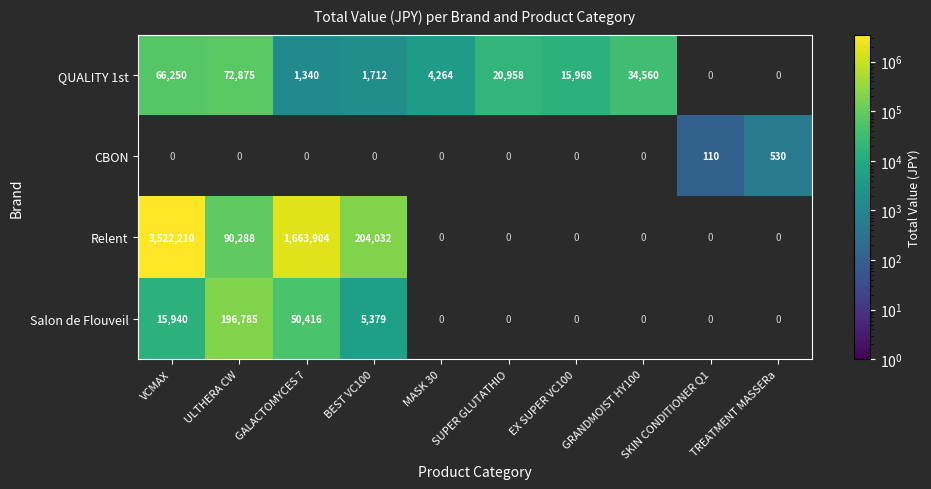

The CBON series shows 119 at TREATMENT MASSERa. True or false?

False